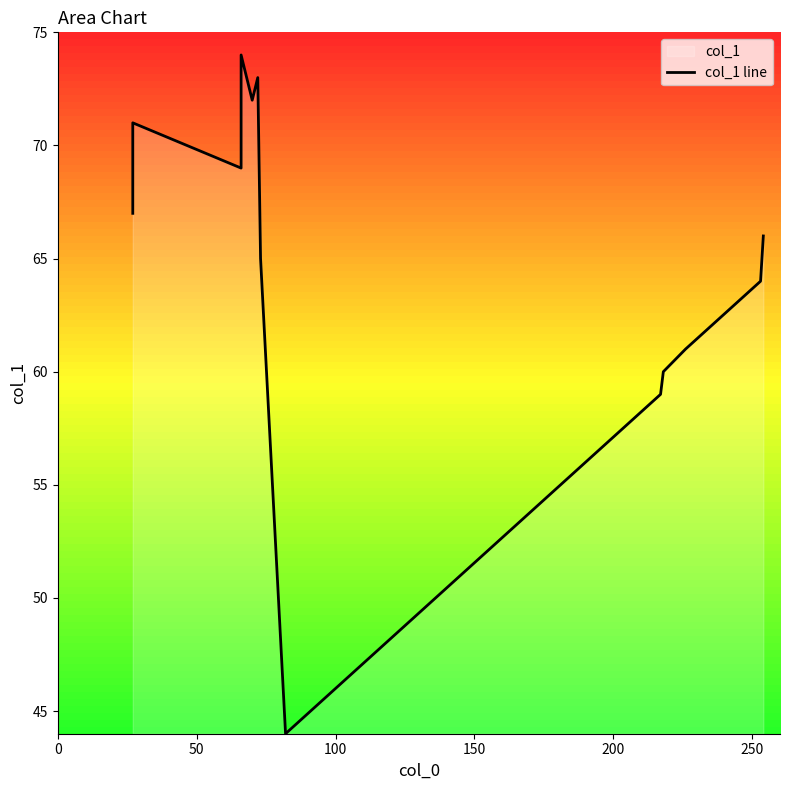

What is the average value?

59